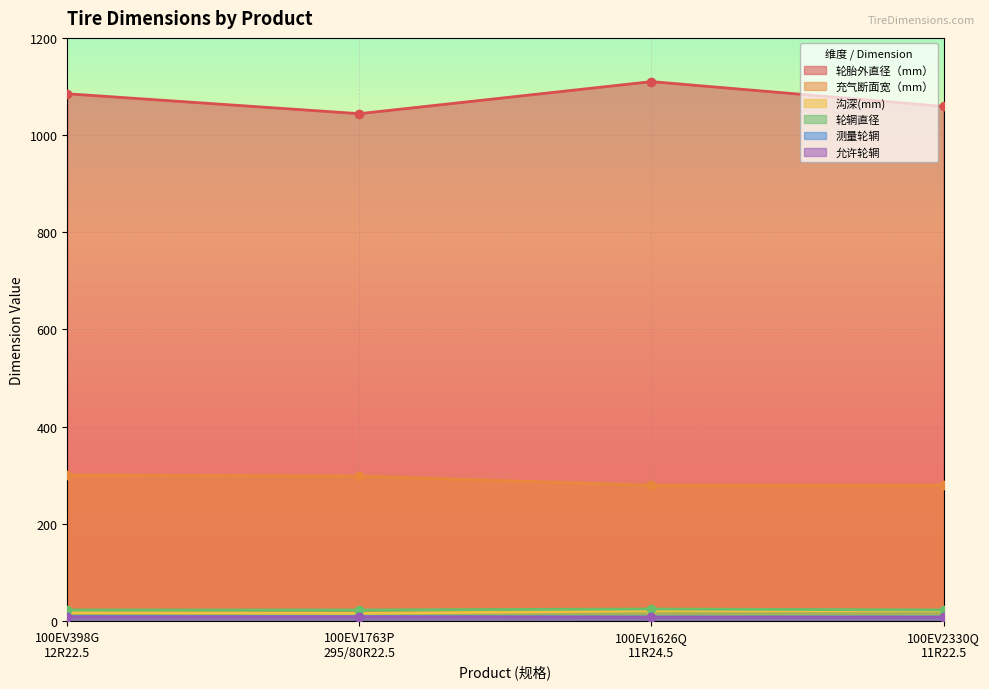

At which category is the sum across all series the highest?

100EV1626Q
11R24.5